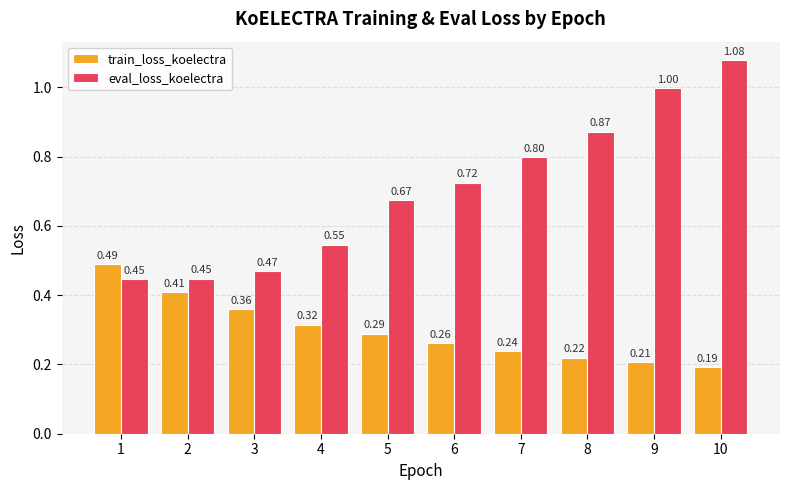

Rank the series by their maximum value, from highest to lowest.

eval_loss_koelectra, train_loss_koelectra